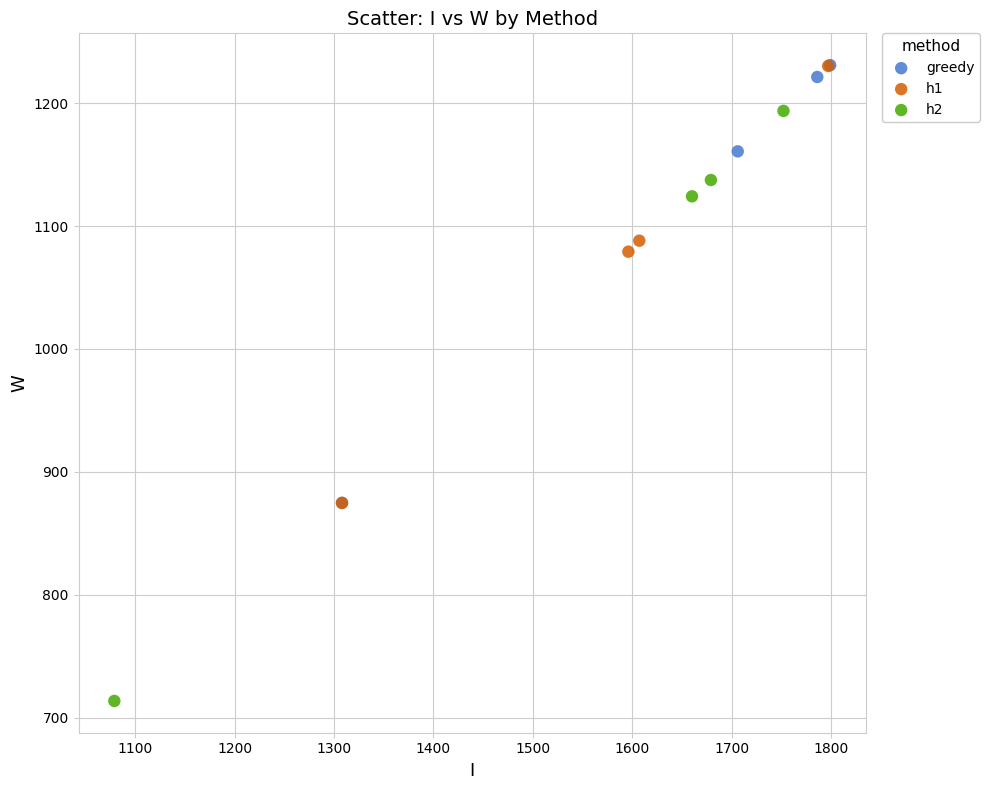

Which series has the largest Y range (max minus min)?

h2